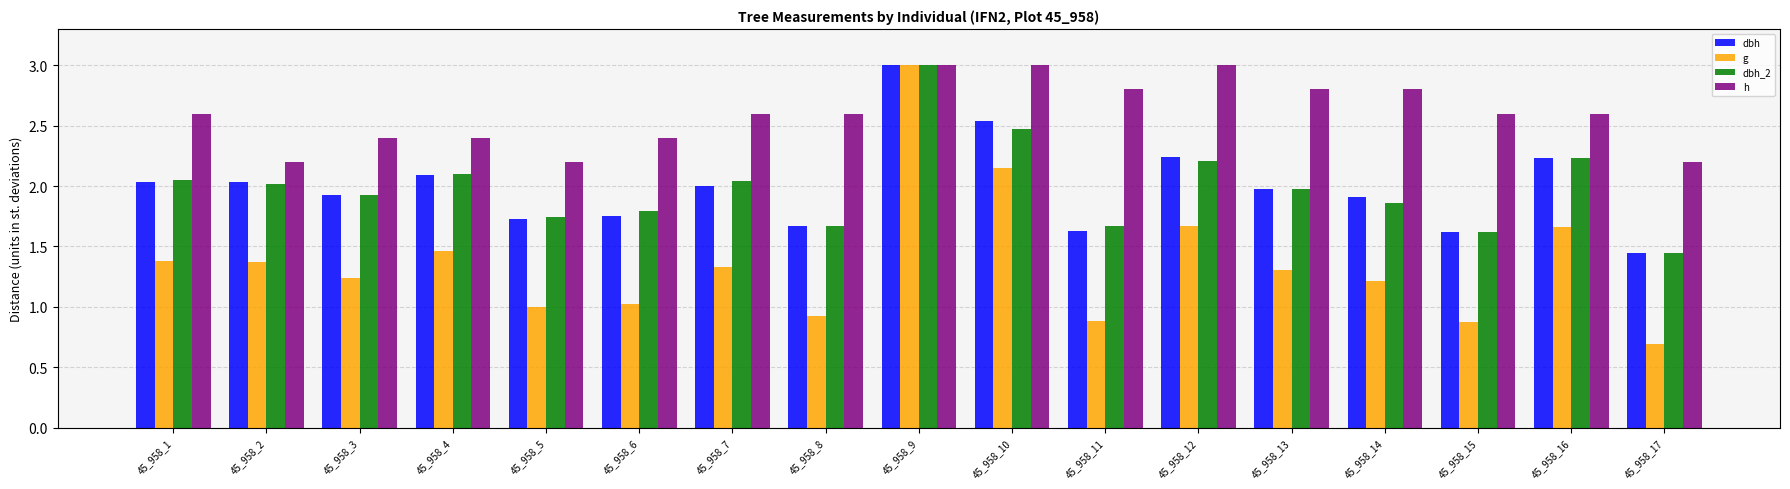

What is the sum of all h values?

44.2